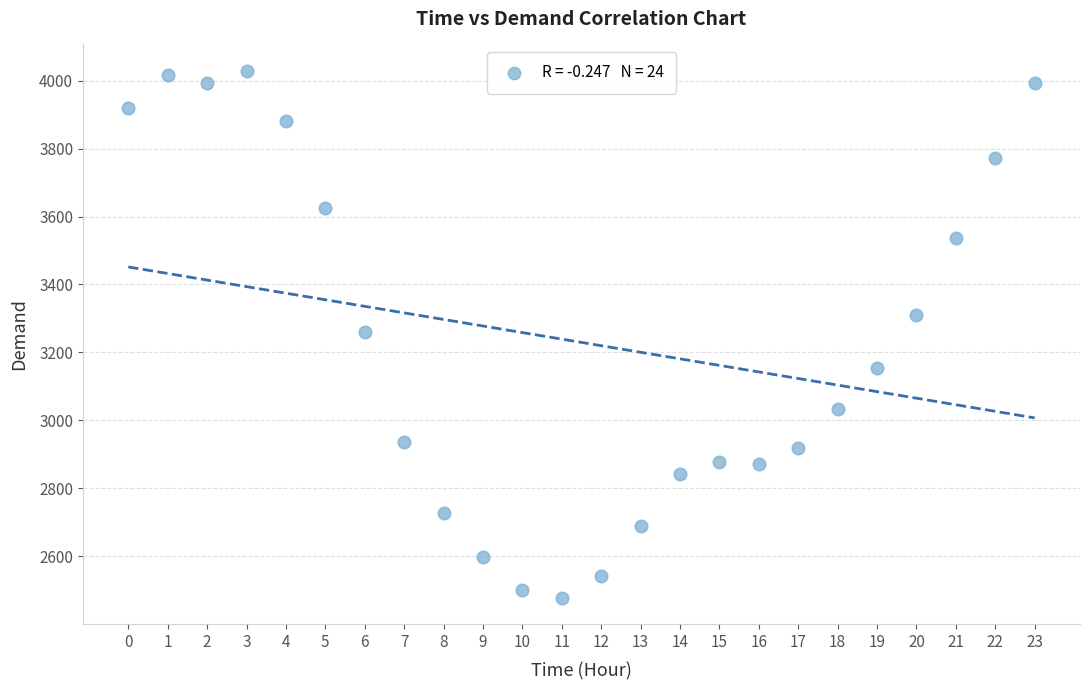

What is the range of Y values (max minus min)?

1551